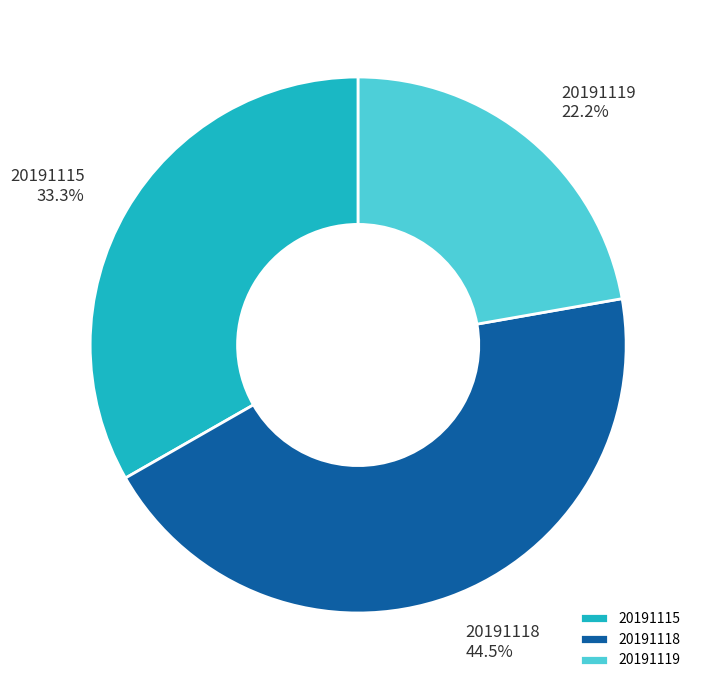

Count the number of slices in the pie.

3